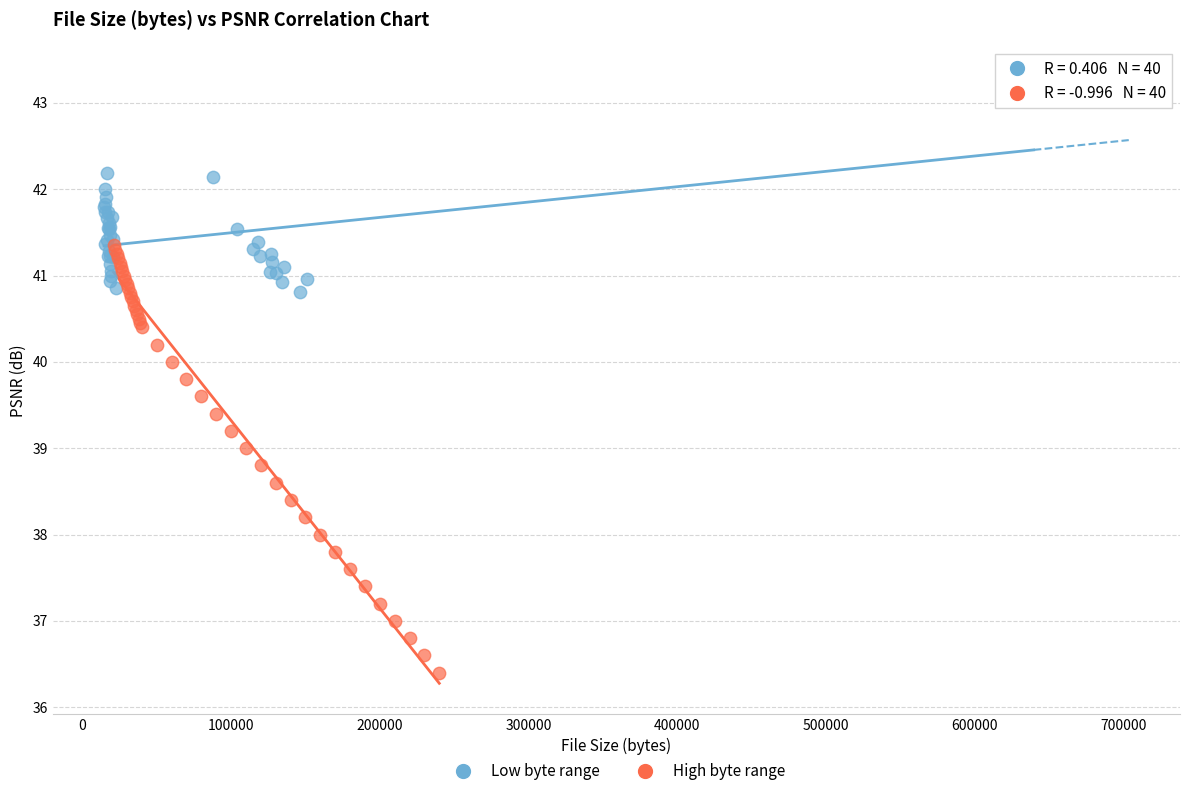

Which series contains the highest Y value?

Low byte range